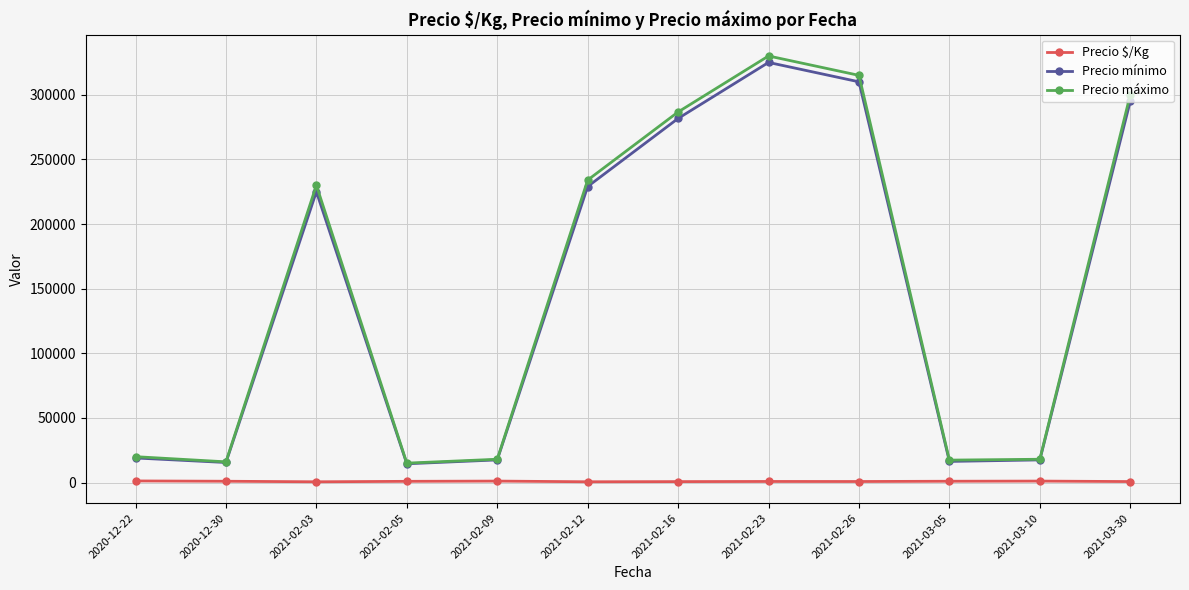

What is the approximate value of Precio $/Kg at 2021-03-05?

991.3